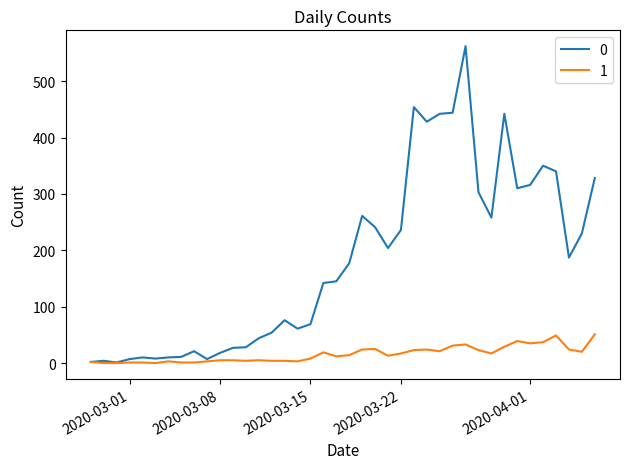

Rank the series by their average value, from highest to lowest.

0, 1